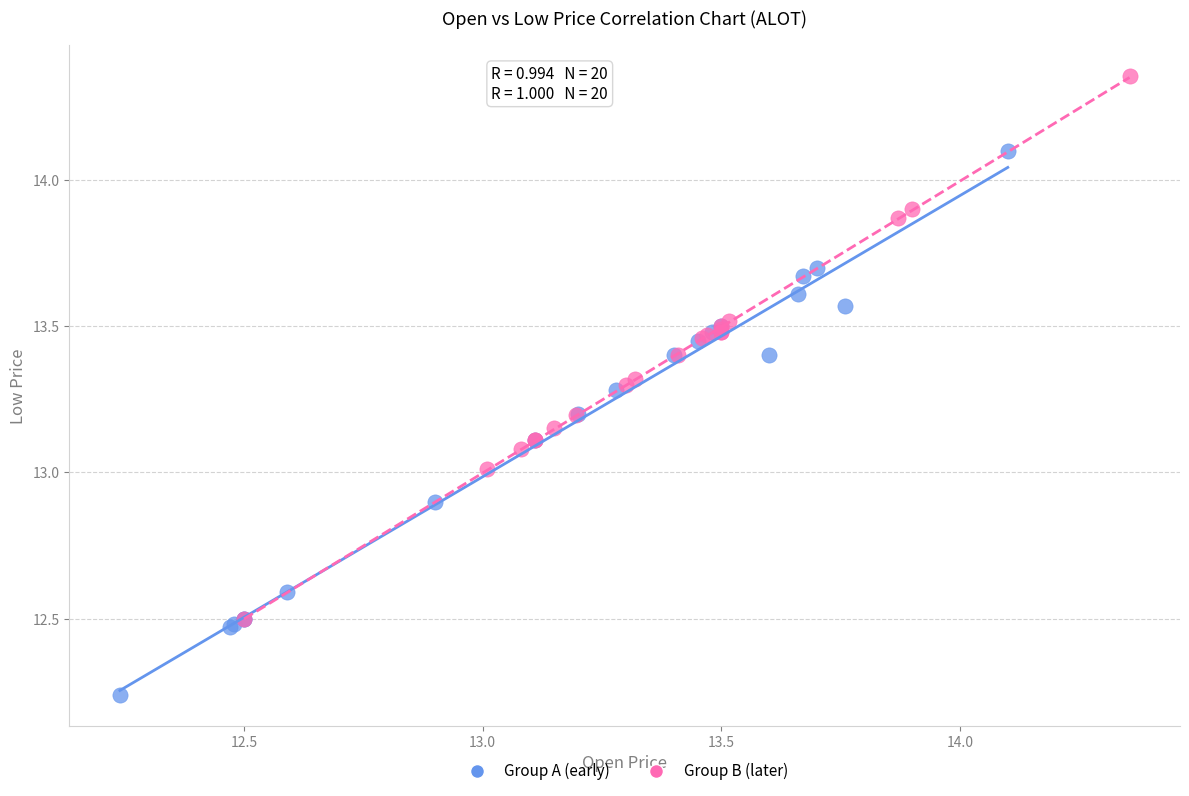

Which series reaches the maximum Y coordinate?

Group B (later)